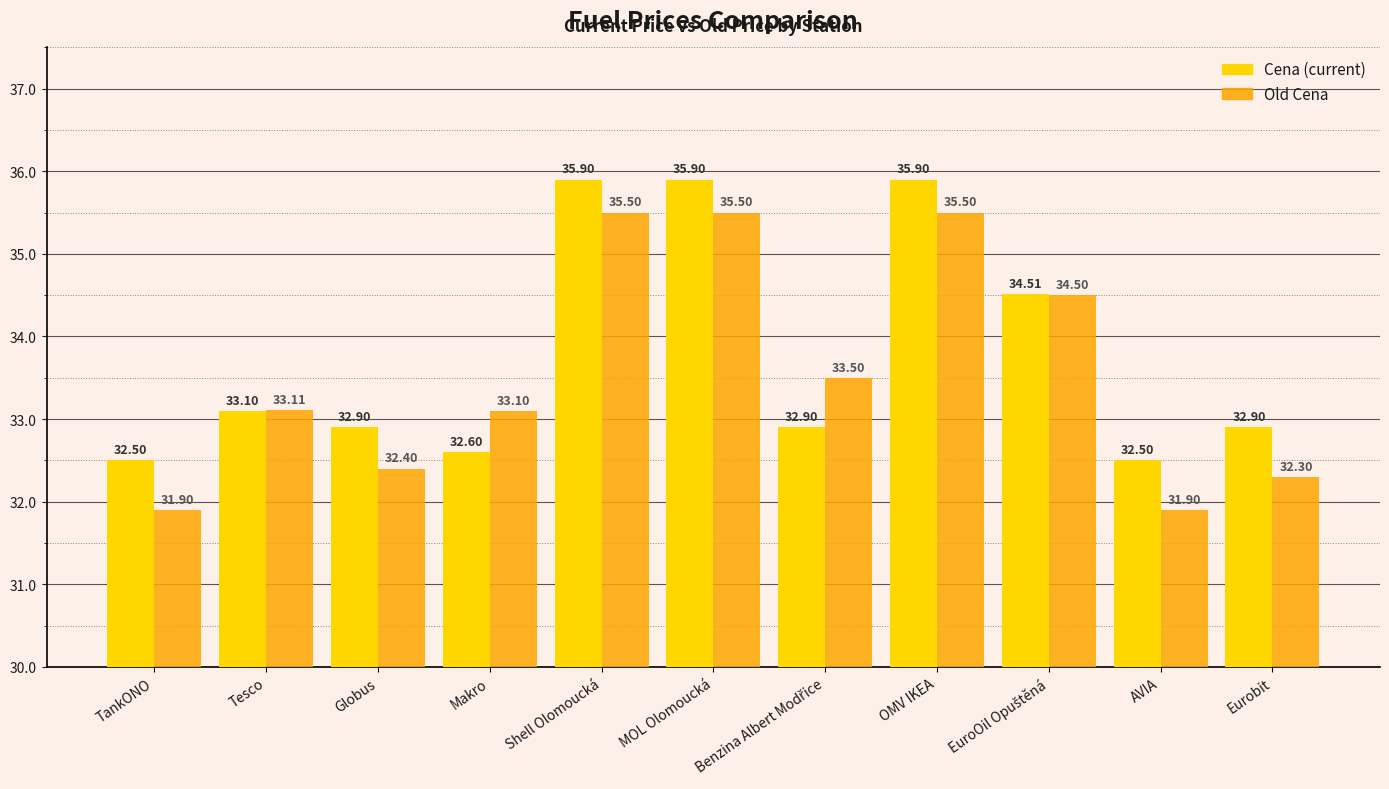

What is the difference between the highest and lowest values at Shell Olomoucká?

0.4